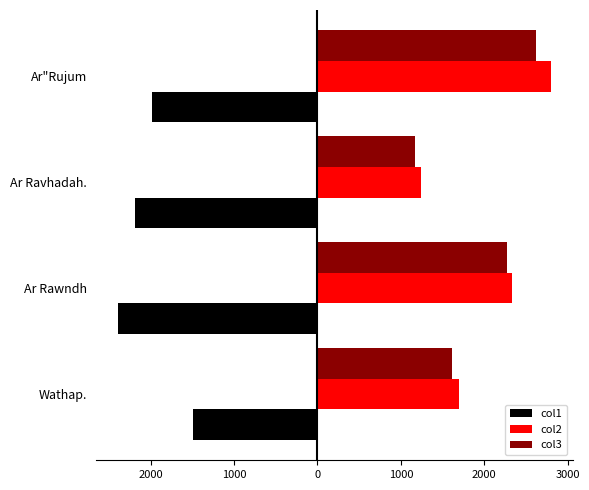

What are all the series names shown in the legend?

col1, col2, col3